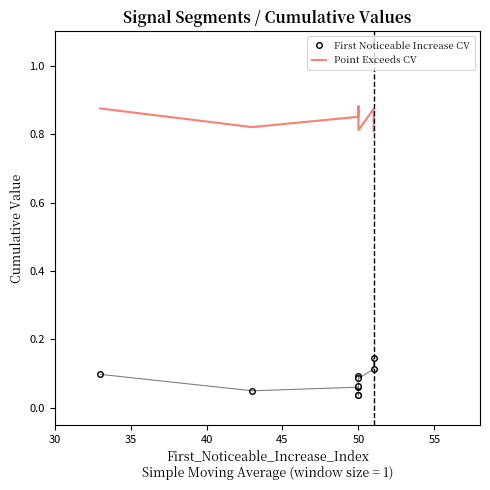

True or false: Point Exceeds CV and First Noticeable Increase CV cross at least once.

False